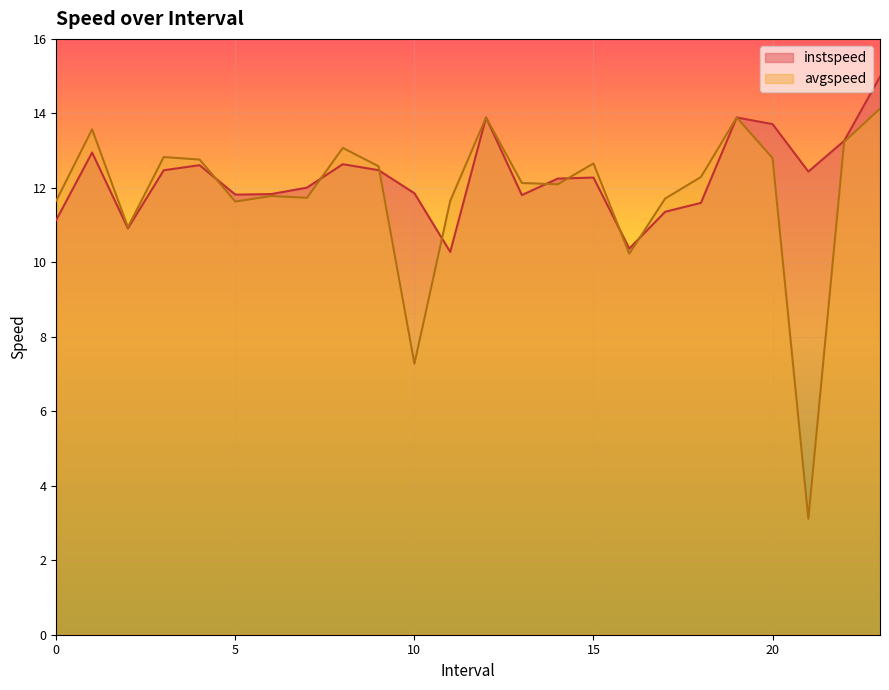

What is the label of the 23rd point from the left?

22.0